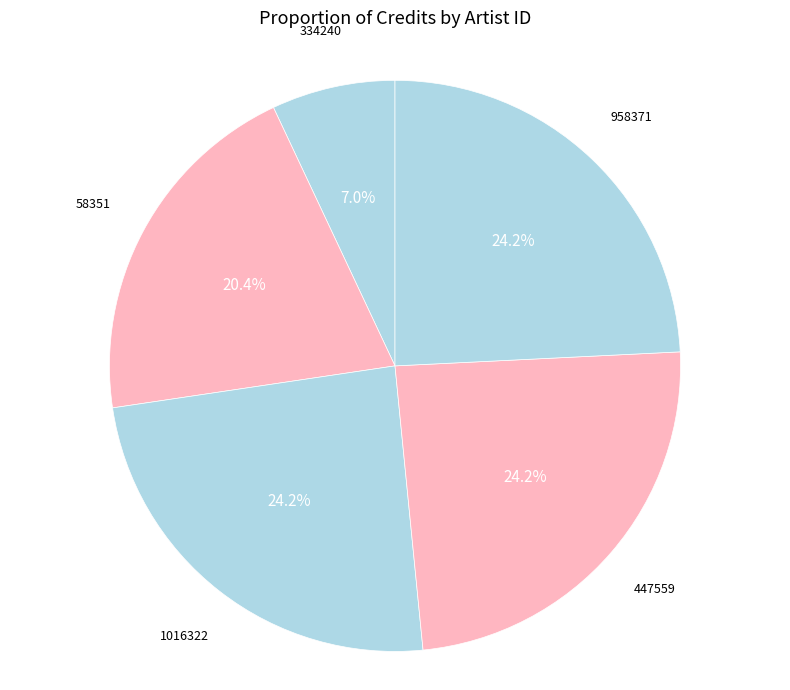

Which category has the smallest portion of the pie?

334240